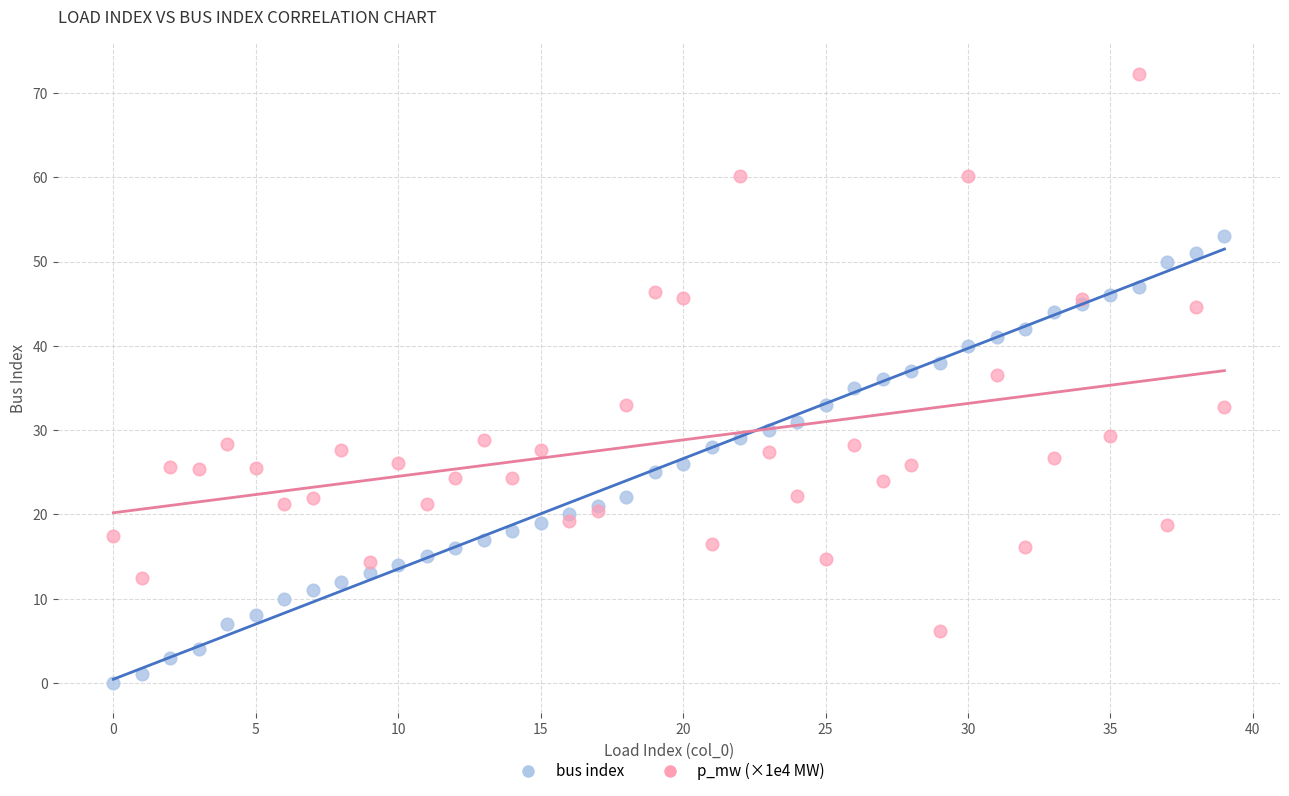

Which series contains the lowest Y value?

bus index